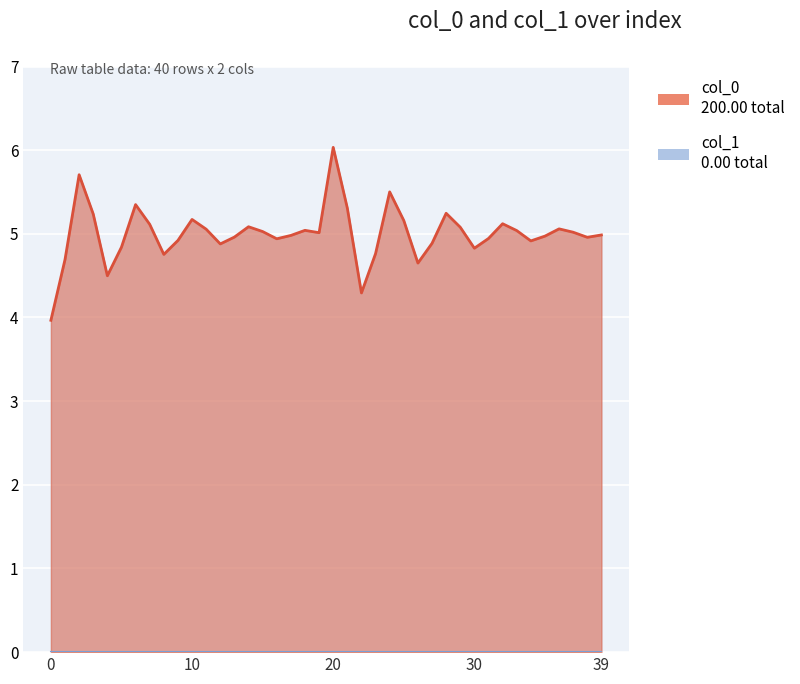

What is the label of the 20th point from the right?

20